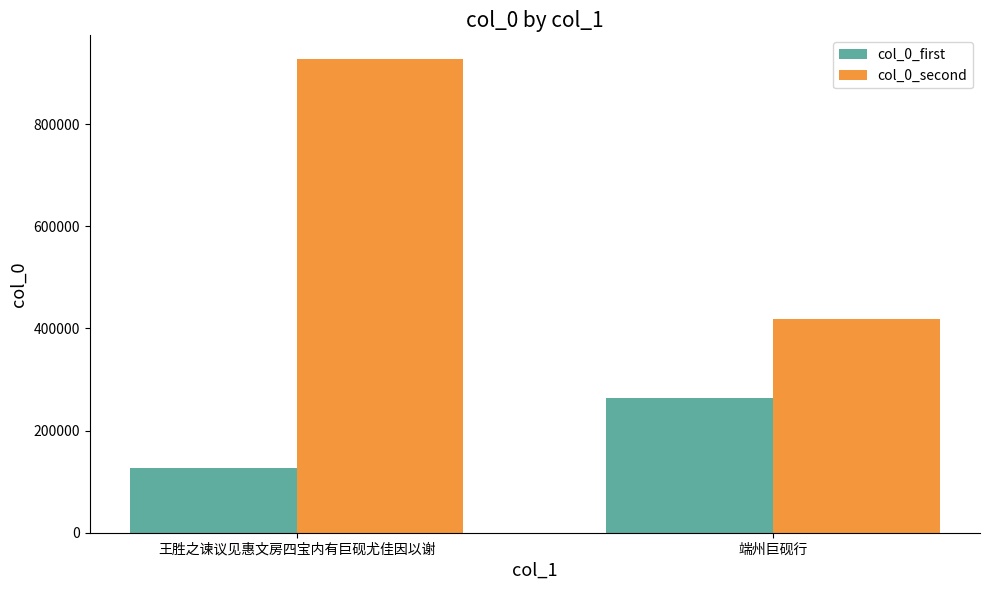

What position from the right is 端州巨砚行?

1